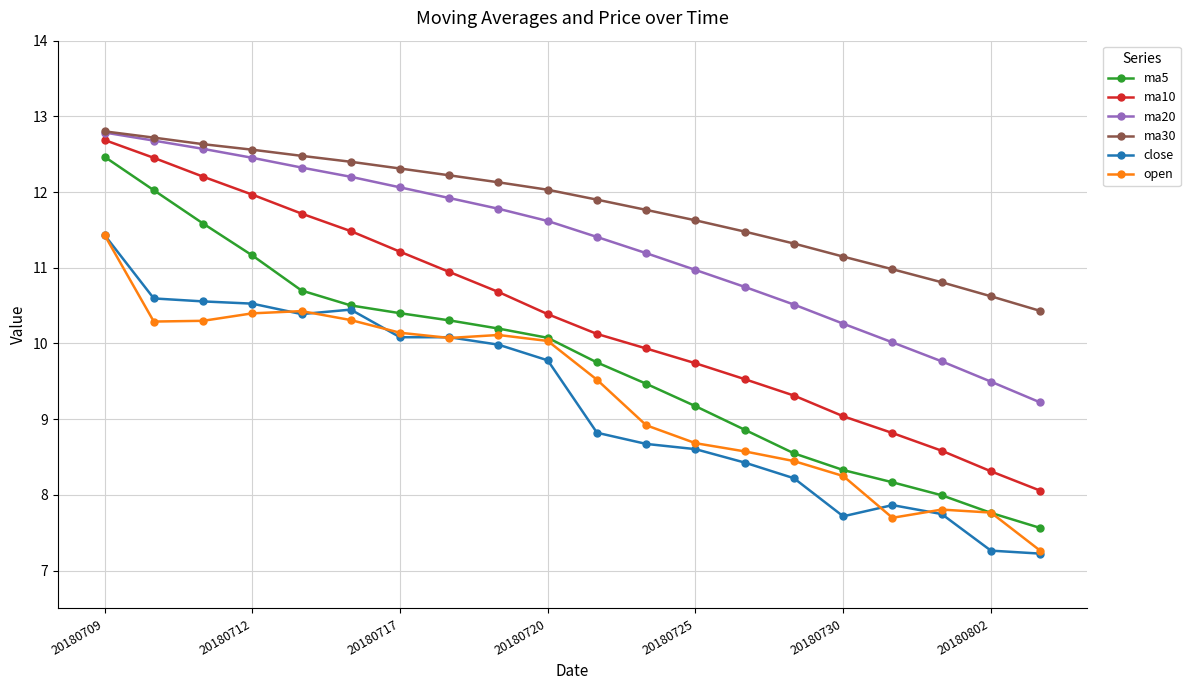

What is the maximum value shown in the chart?

12.8